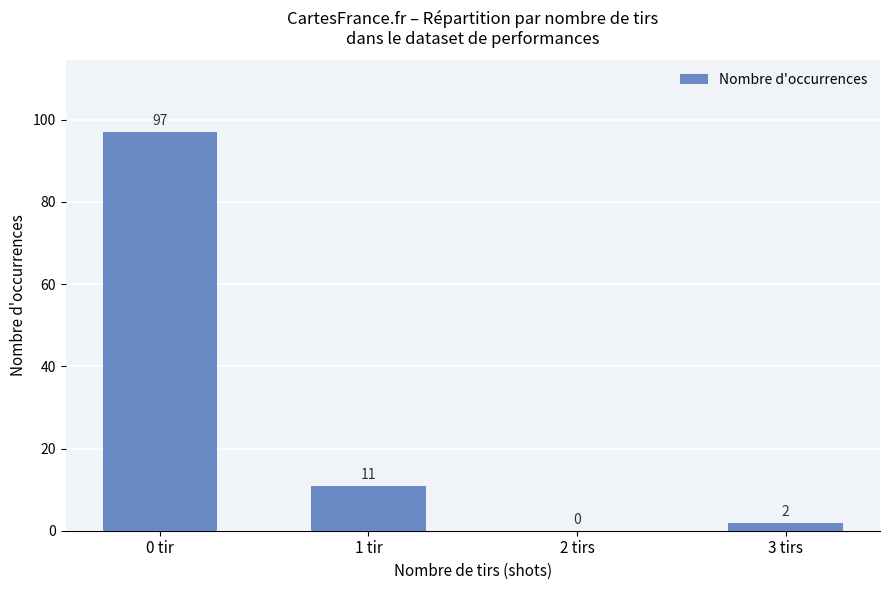

What is the sum of all values?

110